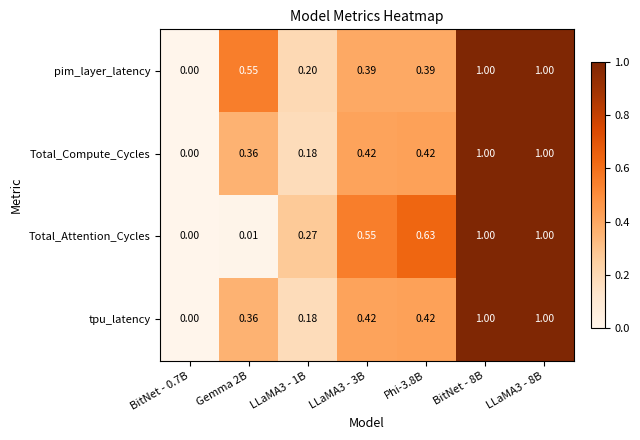

Which series has the largest total across all categories?

pim_layer_latency